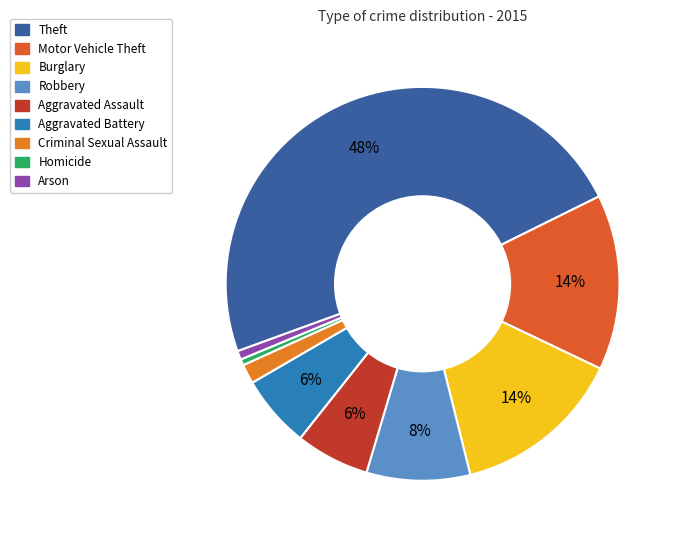

Approximately how many times larger is the value at Robbery compared to Burglary?

0.6